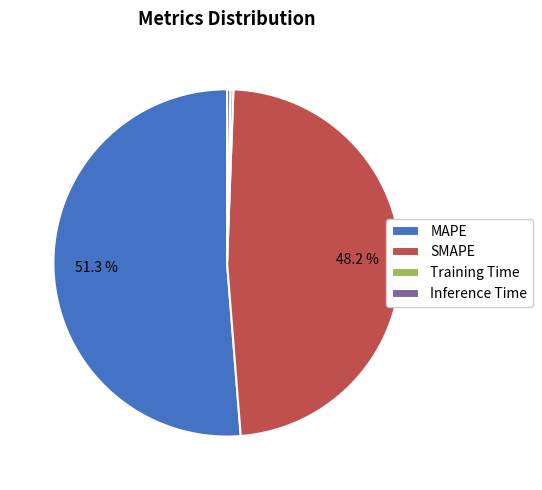

How many segments does this pie chart have?

4